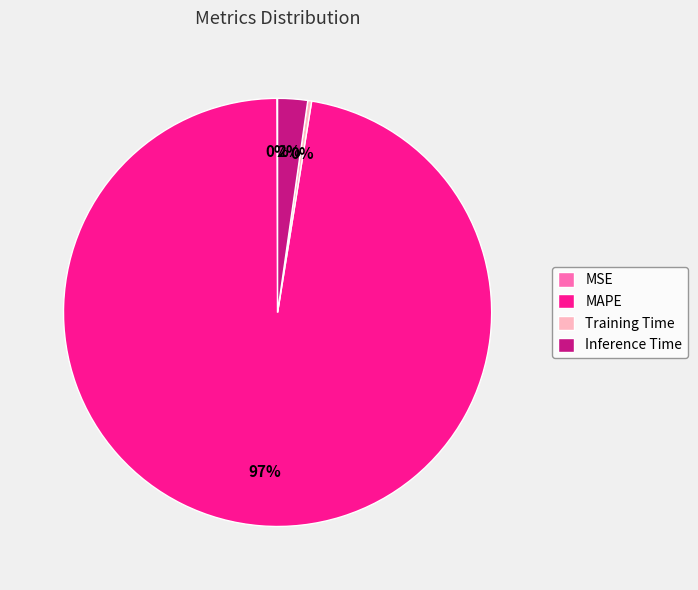

Which category accounts for the majority?

MAPE